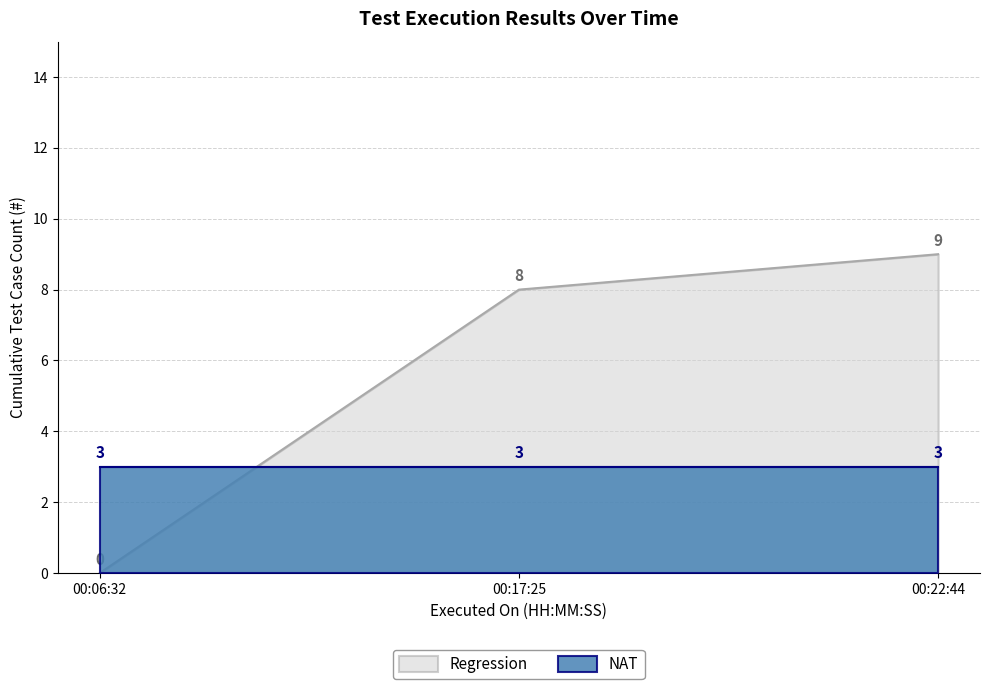

At which label does Cumulative first exceed 7?

2024-01-04 00:17:25